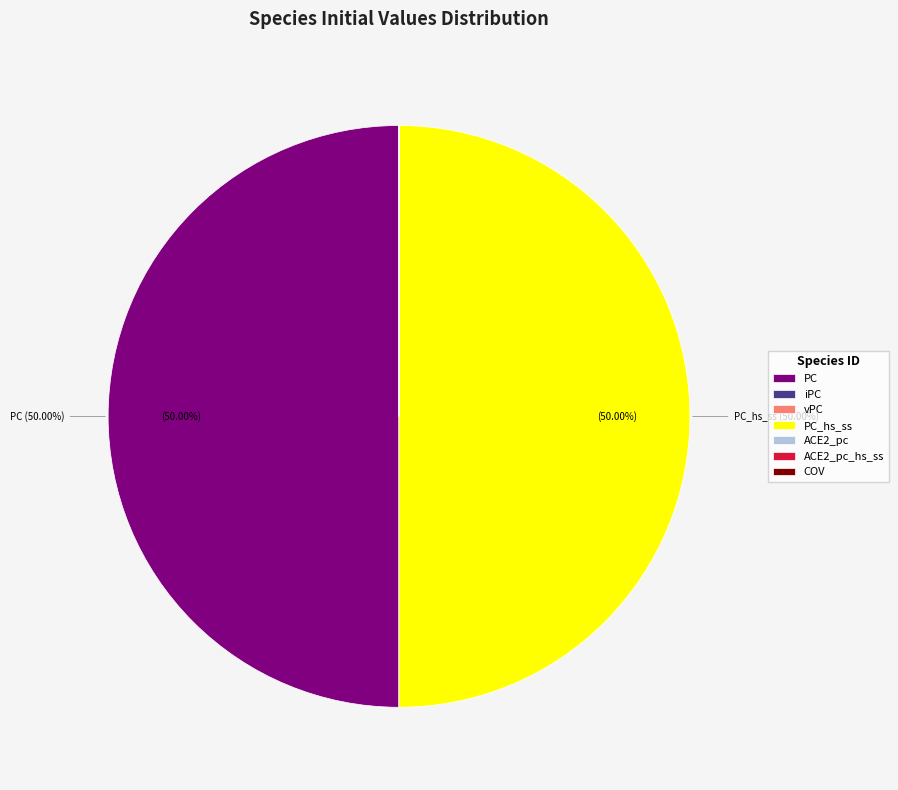

To the nearest percent, what is the average slice percentage?

14%